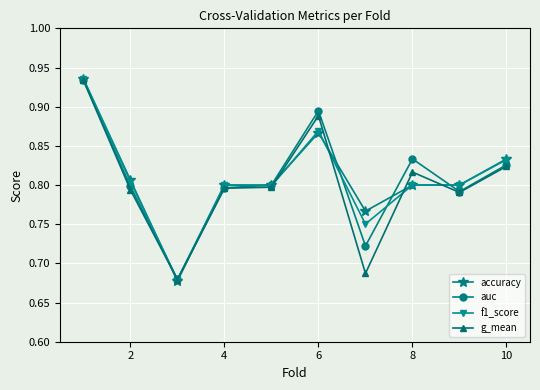

How many g_mean values are between 0 and 1?

10